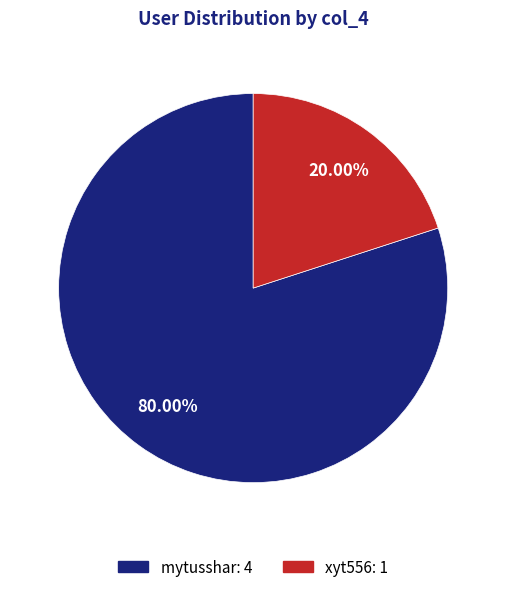

True or false: mytusshar accounts for 80% of the total.

True